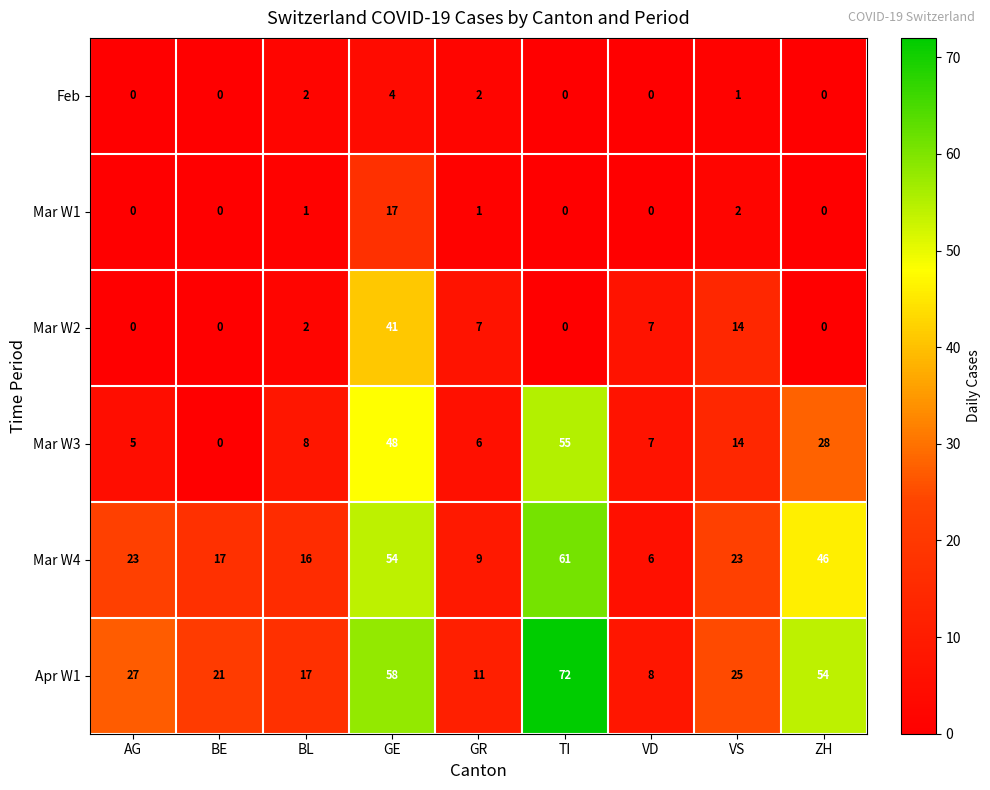

Which series has the largest total across all categories?

Apr W1